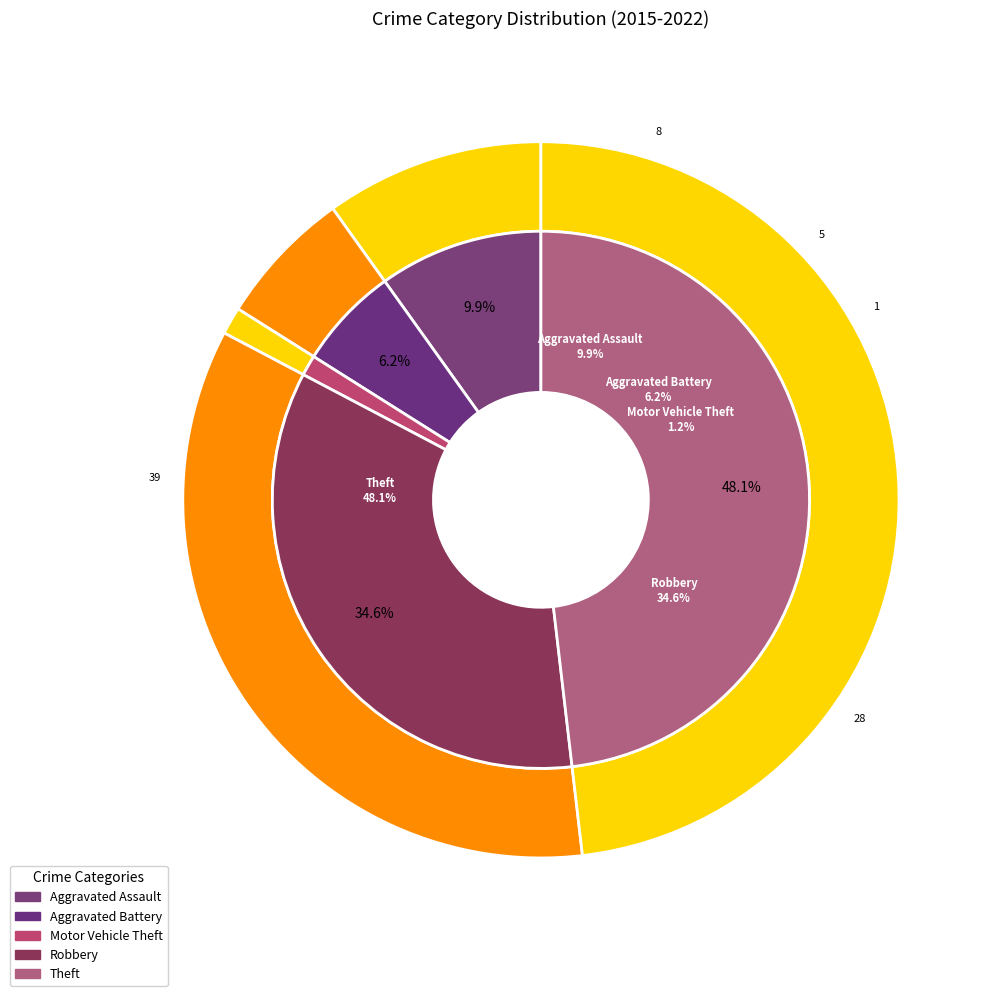

True or false: Robbery accounts for 25% of the total.

False